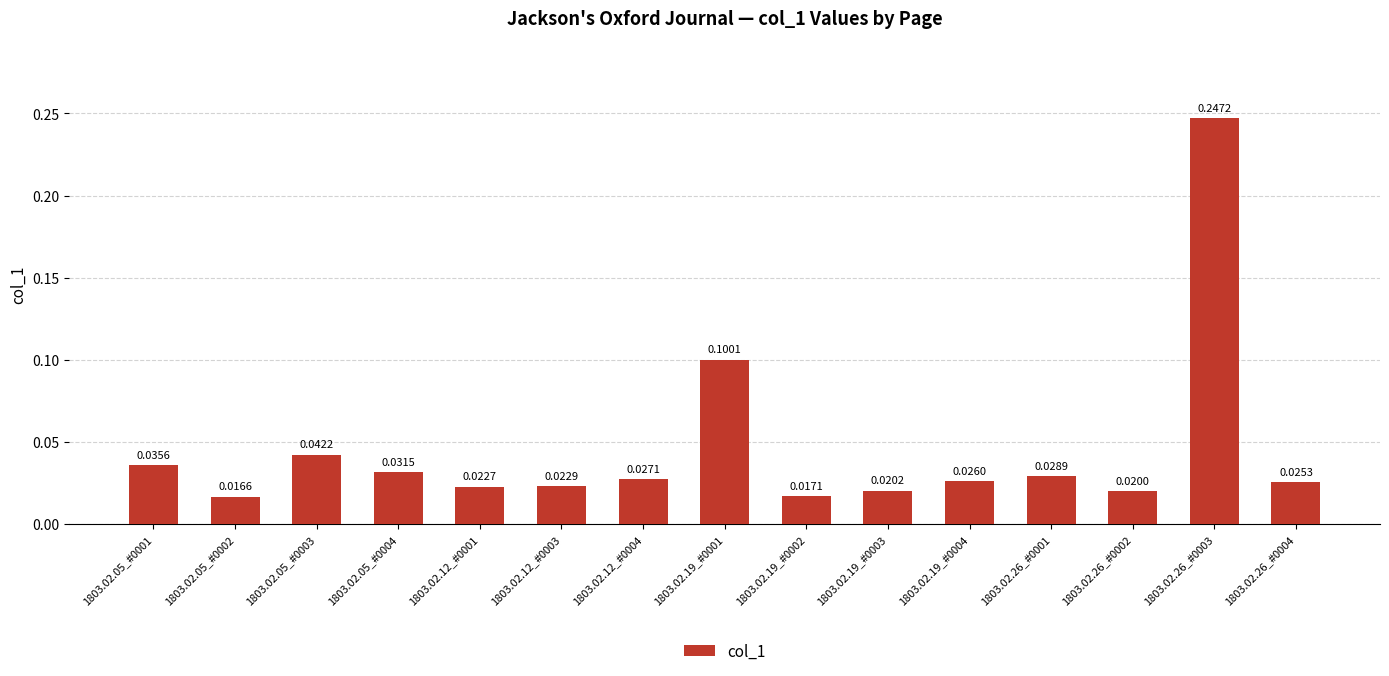

What is the sum of all values?

0.7